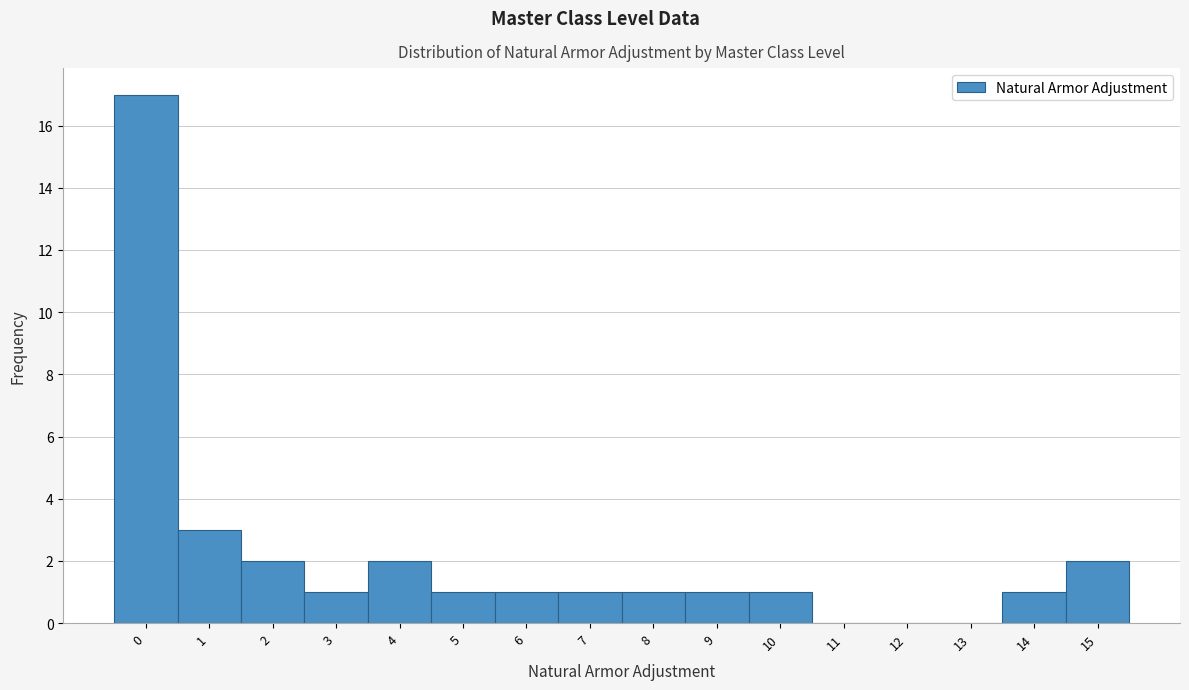

Reading right to left, transcribe all the data shown in this chart.

15=2	14=1	13=0	12=0	11=0	10=1	9=1	8=1	7=1	6=1	5=1	4=2	3=1	2=2	1=3	0=17